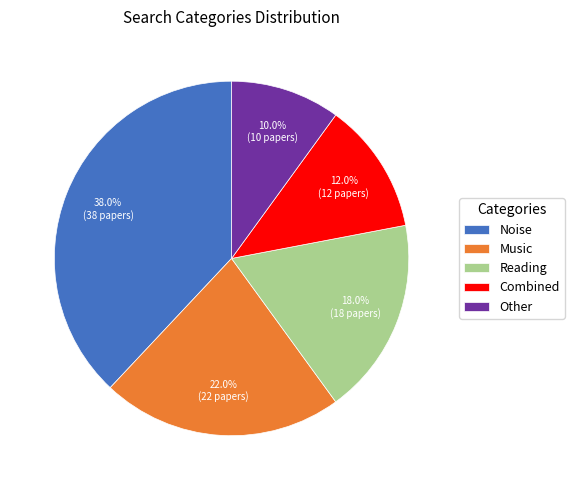

To the nearest percent, what percentage of the pie is Music?

22%